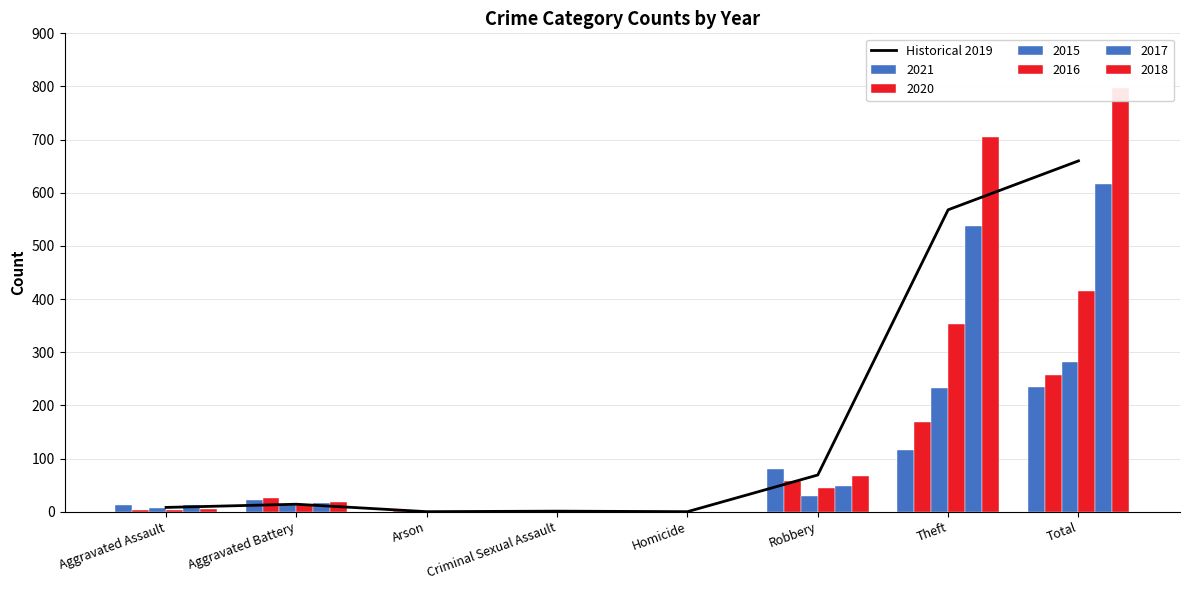

How many data points does each series have?

8